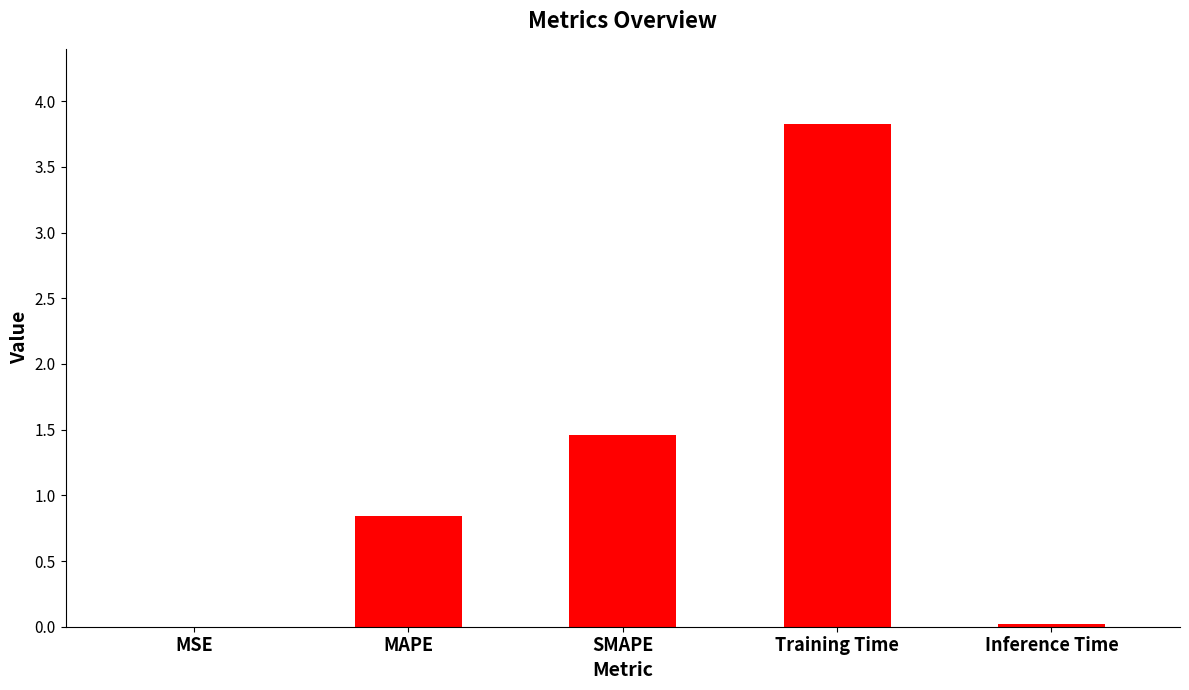

Between Inference Time and SMAPE, which is larger?

SMAPE